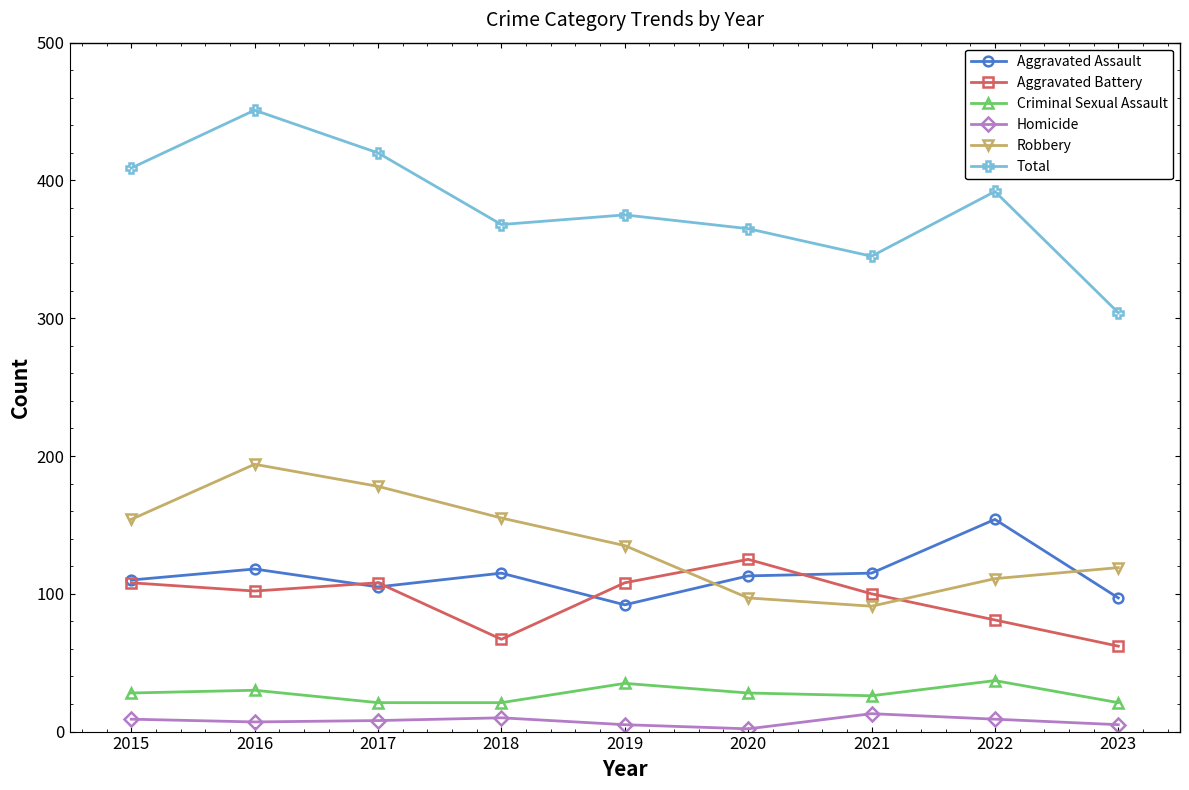

At 2023, list the series in order from largest to smallest.

Total, Robbery, Aggravated Assault, Aggravated Battery, Criminal Sexual Assault, Homicide